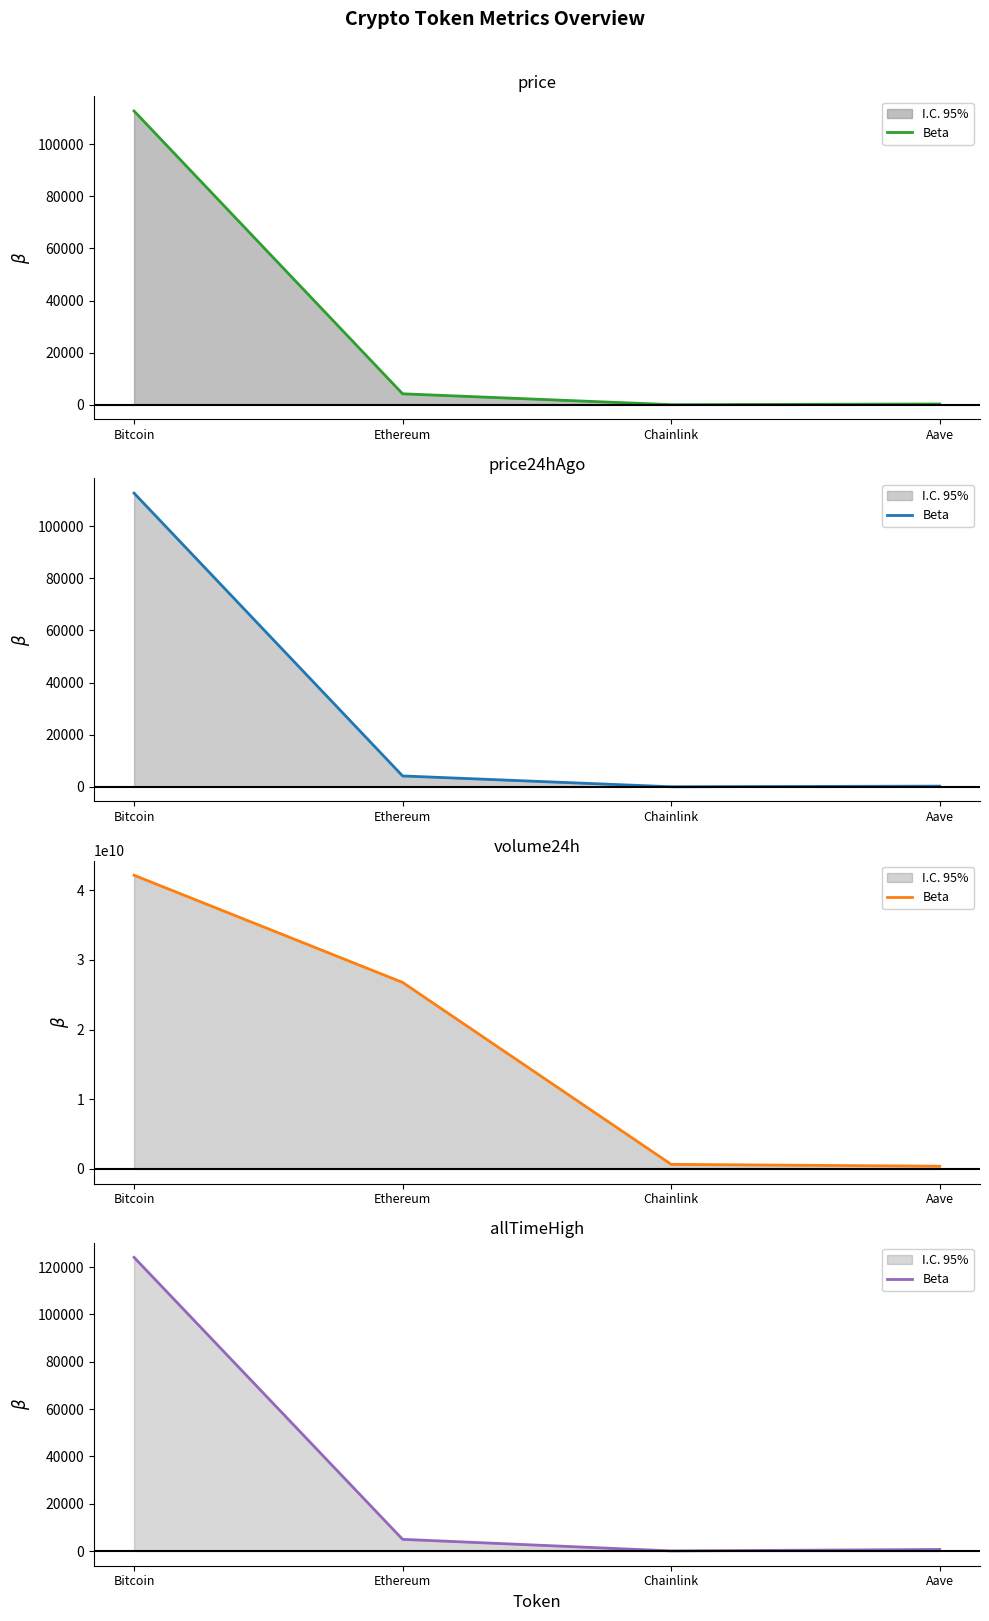

Between Bitcoin and Aave, which is larger?

Bitcoin